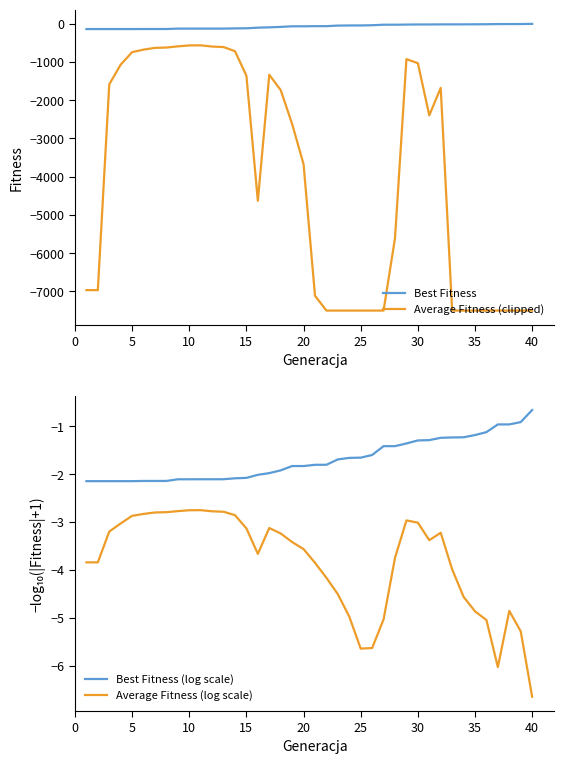

True or false: Best Fitness and Average Fitness (clipped) intersect in this chart.

False